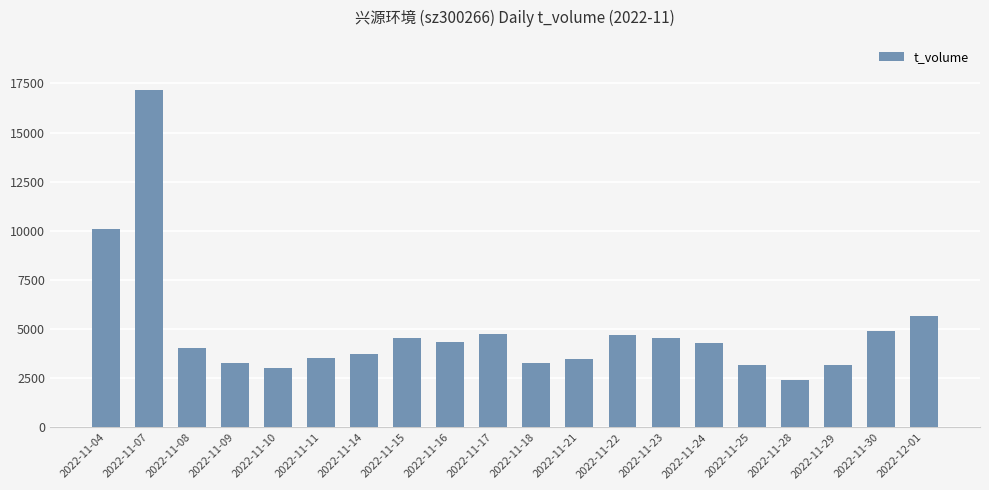

Does the chart contain stacked bars?

No